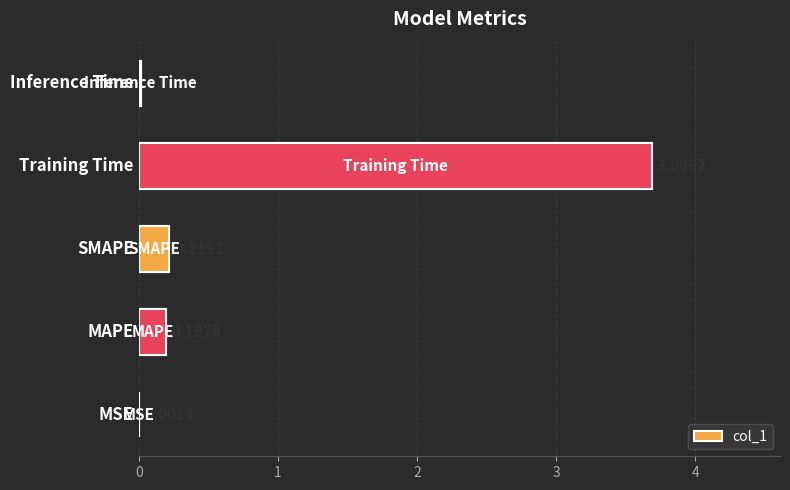

True or false: the data shows 0.0 at 4.

False